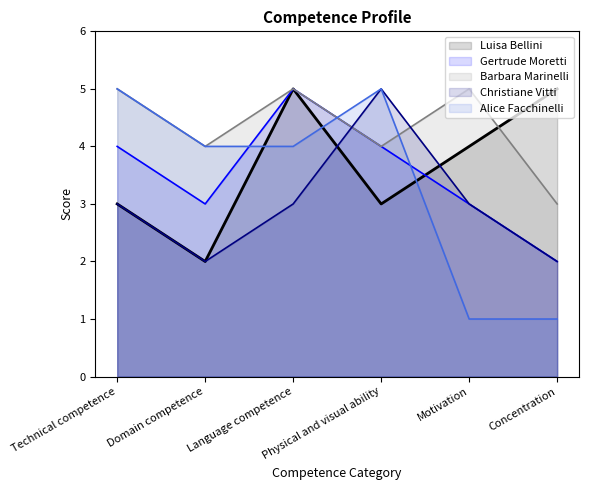

What is the difference between the maximum and minimum values in the Luisa Bellini series?

3